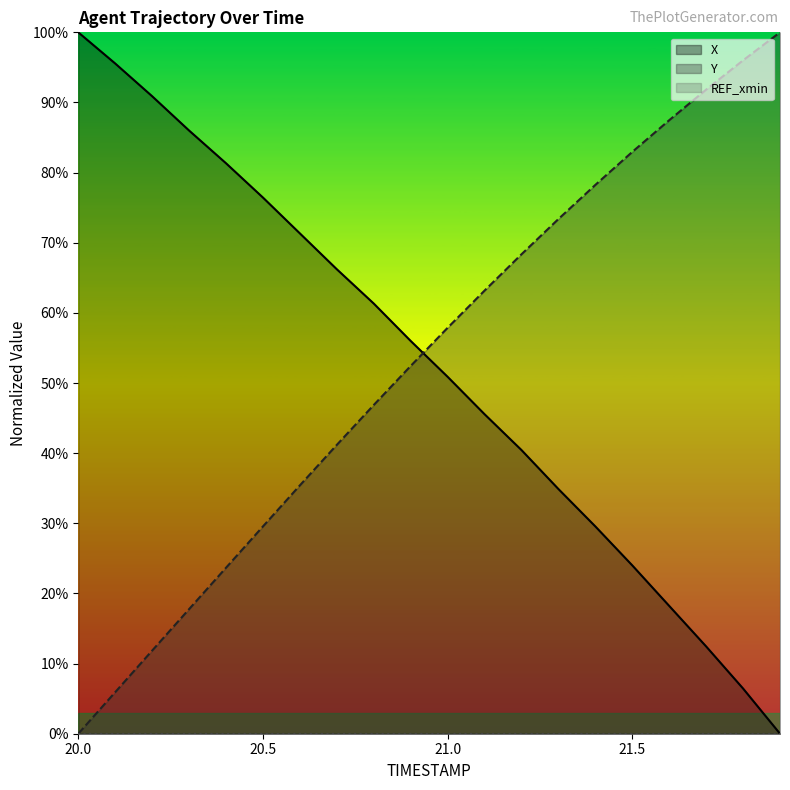

What is the maximum value for X?

100.0